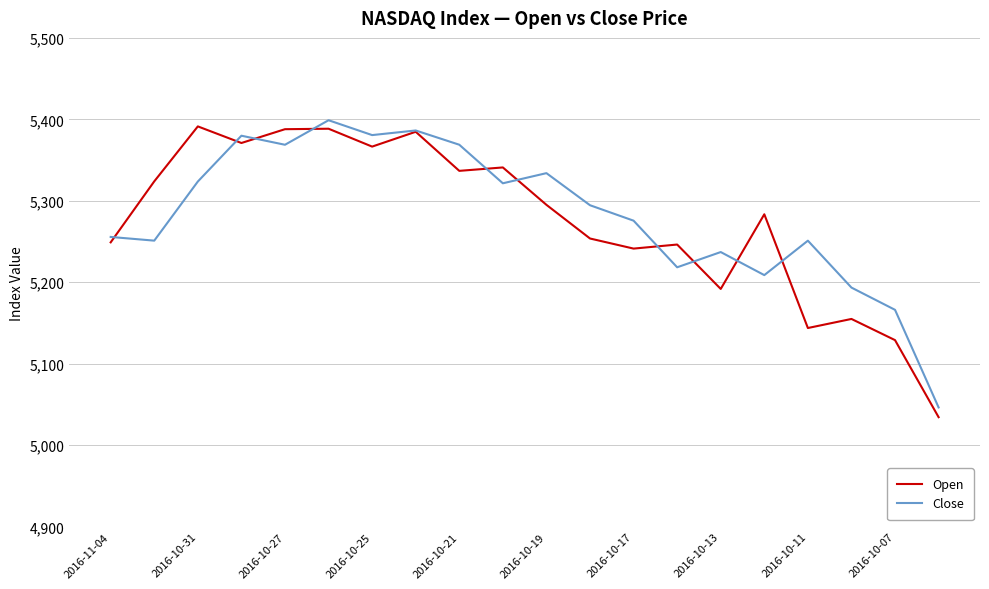

Which series has the largest range (max minus min)?

Open